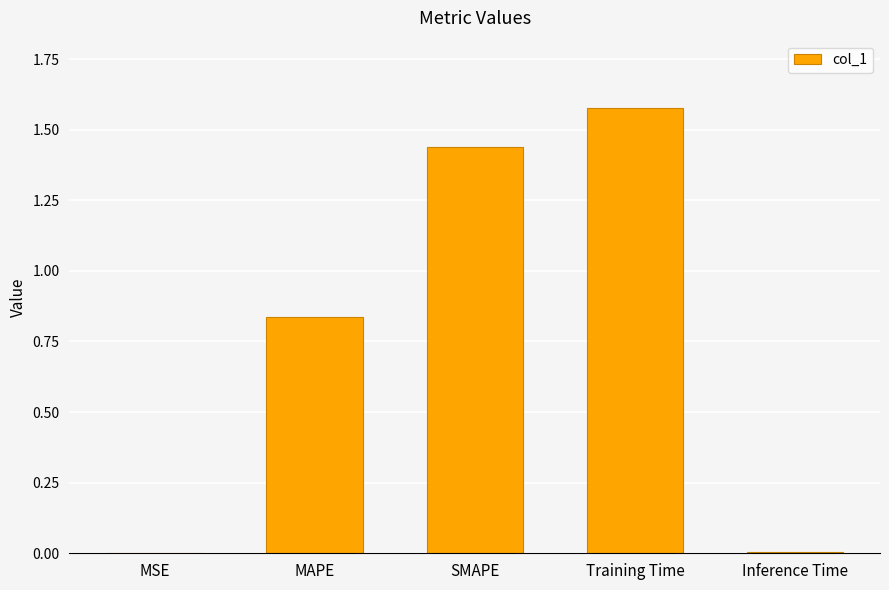

The value at MAPE is 0.5. True or false?

False